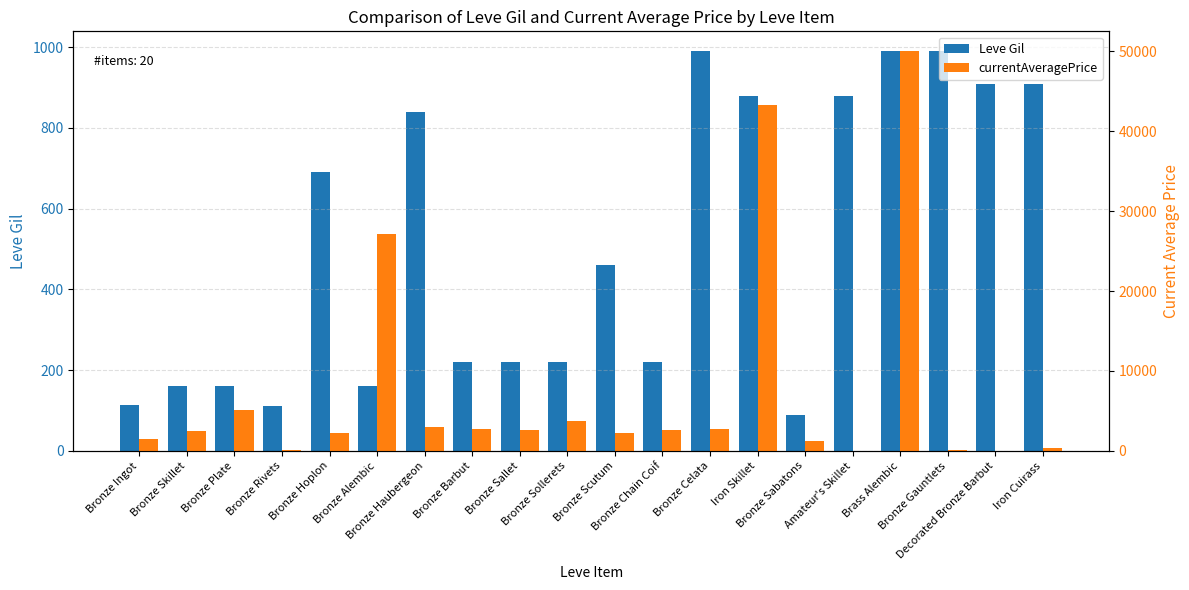

List the labels in order of Leve Gil value, smallest first.

Bronze Sabatons, Bronze Rivets, Bronze Ingot, Bronze Skillet, Bronze Plate, Bronze Alembic, Bronze Barbut, Bronze Sallet, Bronze Sollerets, Bronze Chain Coif, Bronze Scutum, Bronze Hoplon, Bronze Haubergeon, Iron Skillet, Amateur's Skillet, Decorated Bronze Barbut, Iron Cuirass, Bronze Celata, Brass Alembic, Bronze Gauntlets